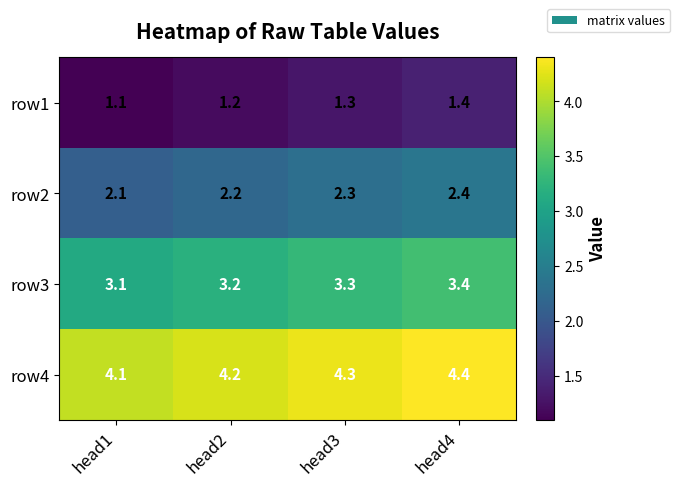

What is the spread (max minus min) of values at head2?

3.0